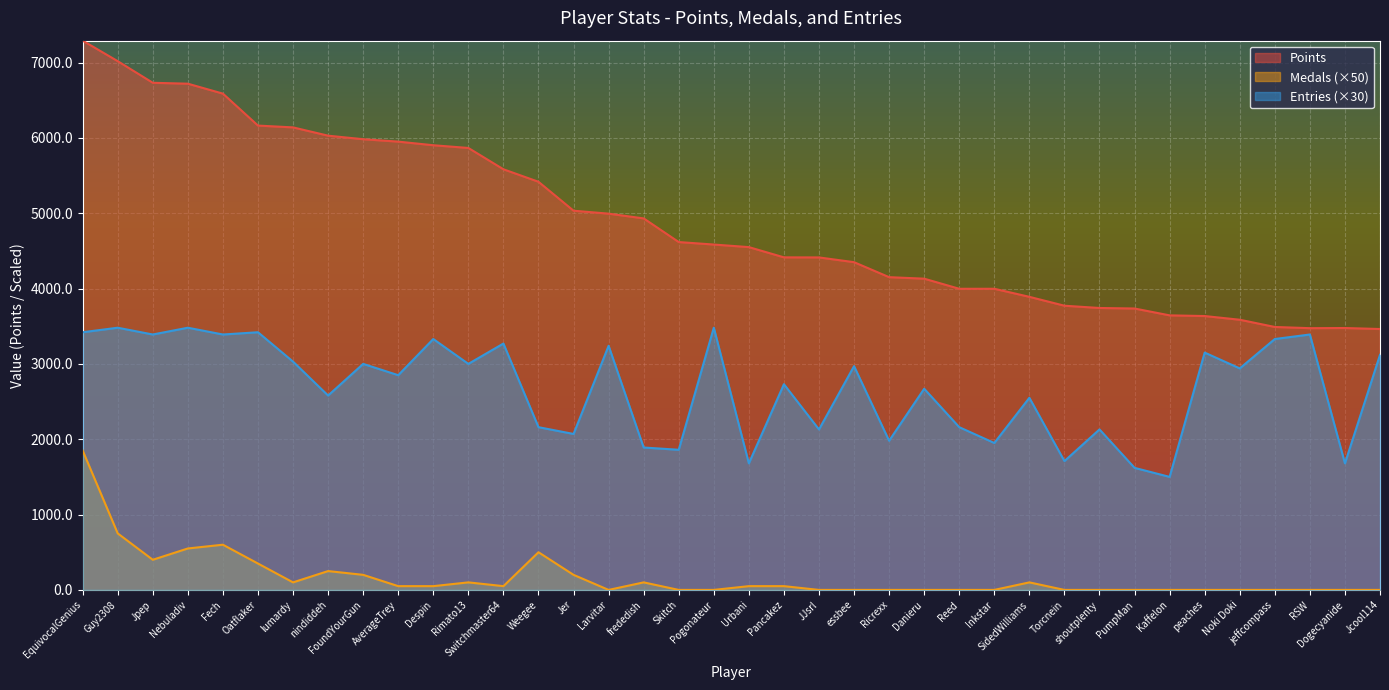

Reading left to right, extract all data points from this chart.

Points: 7290	7018	6731	6719	6587	6163	6139	6029	5982	5950	5902	5866	5583	5417	5033	4994	4931	4617	4584	4550	4414	4413	4350	4151	4131	3997	3997	3890	3772	3742	3735	3644	3635	3586	3490	3474	3476	3463
Medals: 1850	750	400	550	600	350	100	250	200	50	50	100	50	500	200	0	100	0	0	50	50	0	0	0	0	0	0	100	0	0	0	0	0	0	0	0	0	0
Entries: 3420	3480	3390	3480	3390	3420	3030	2580	3000	2850	3330	3000	3270	2160	2070	3240	1890	1860	3480	1680	2730	2130	2970	1980	2670	2160	1950	2550	1710	2130	1620	1500	3150	2940	3330	3390	1680	3120